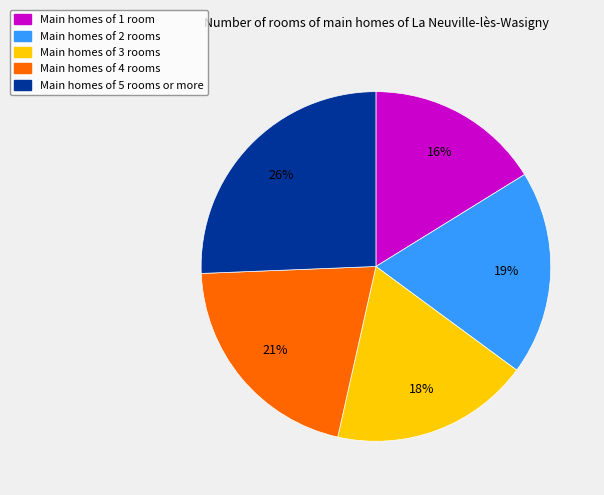

Does any single category account for the majority?

No